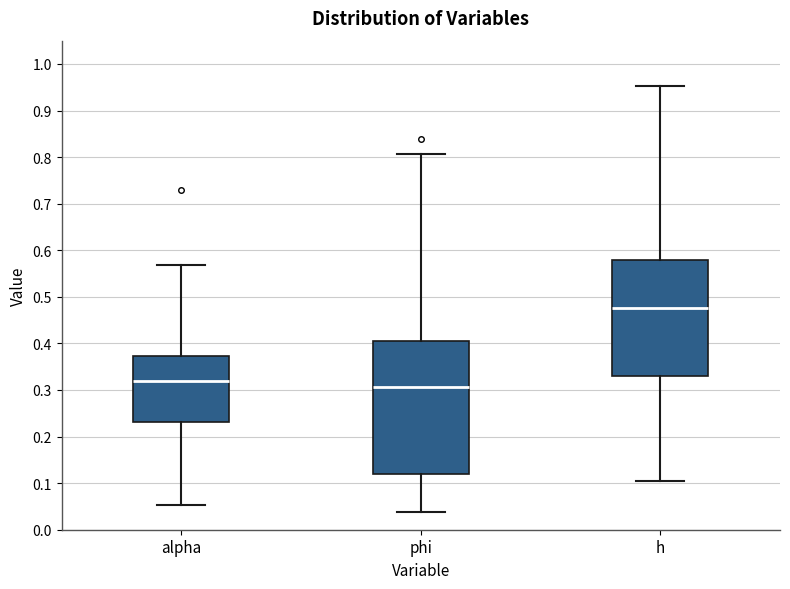

Reading left to right, read every box against the y-axis: the position of its median line, the range the box covers, and the ends of its whiskers. The values are not printed on the chart, so give them approximately, as read against the axis.

alpha: median 0.32, box 0.23 to 0.37, whiskers 0.05 to 0.57
phi: median 0.31, box 0.12 to 0.41, whiskers 0.04 to 0.81
h: median 0.48, box 0.33 to 0.58, whiskers 0.11 to 0.95